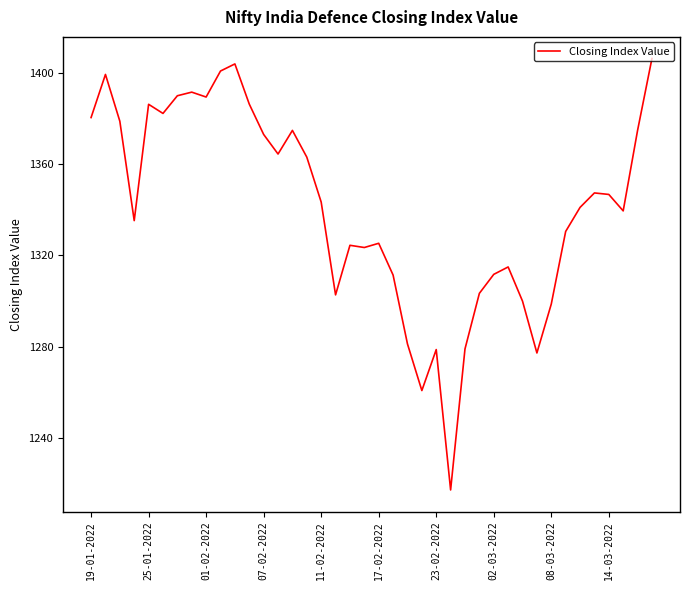

How many lines are shown in the chart?

1